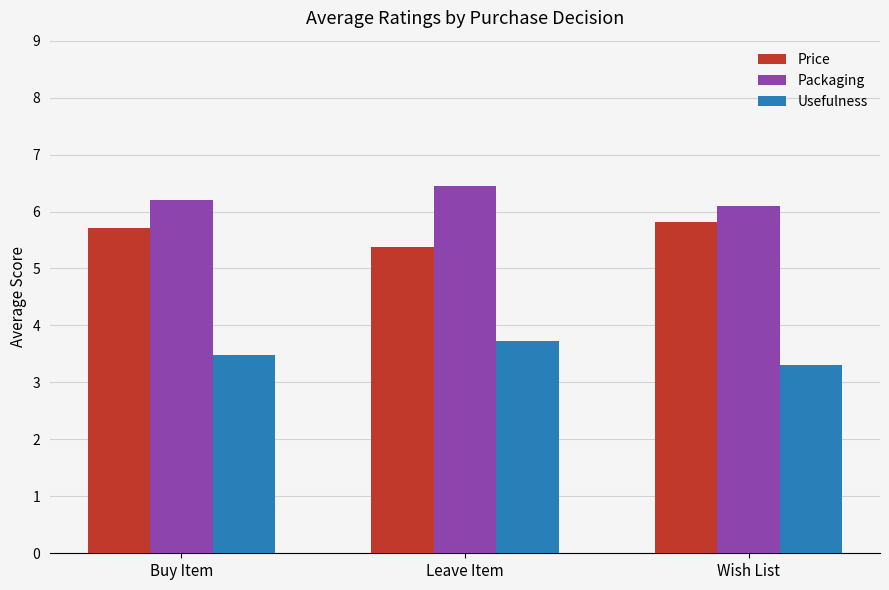

What is the difference between the highest and lowest values at Buy Item?

2.7